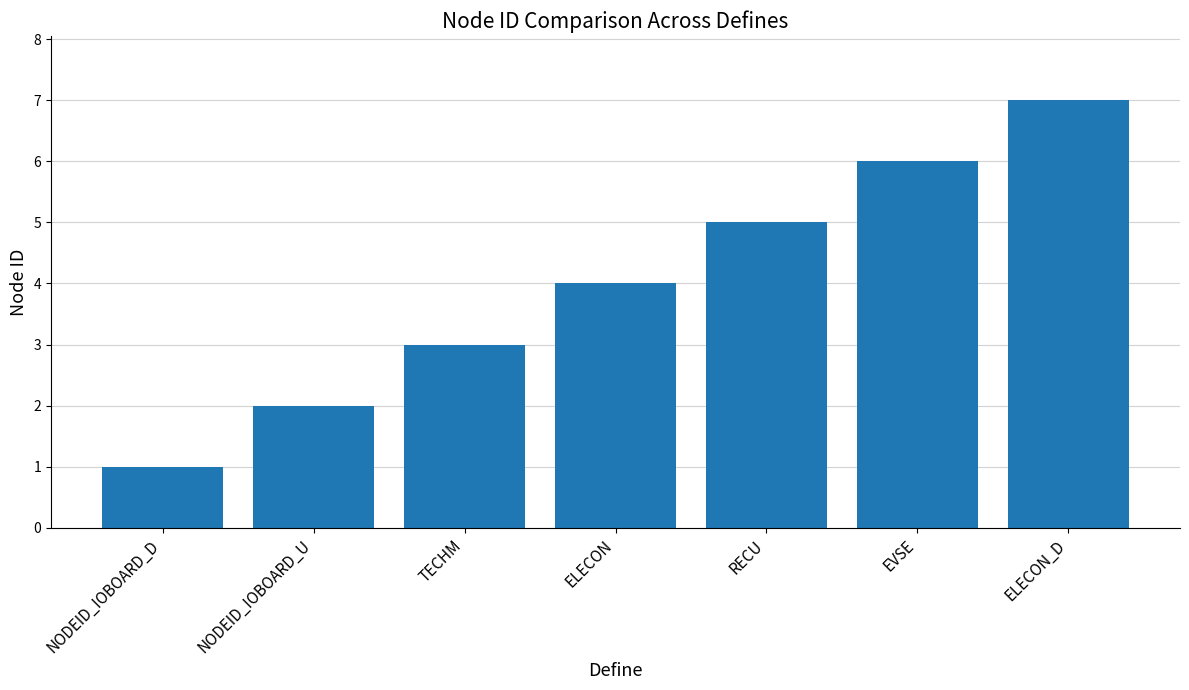

Read the value at EVSE.

6